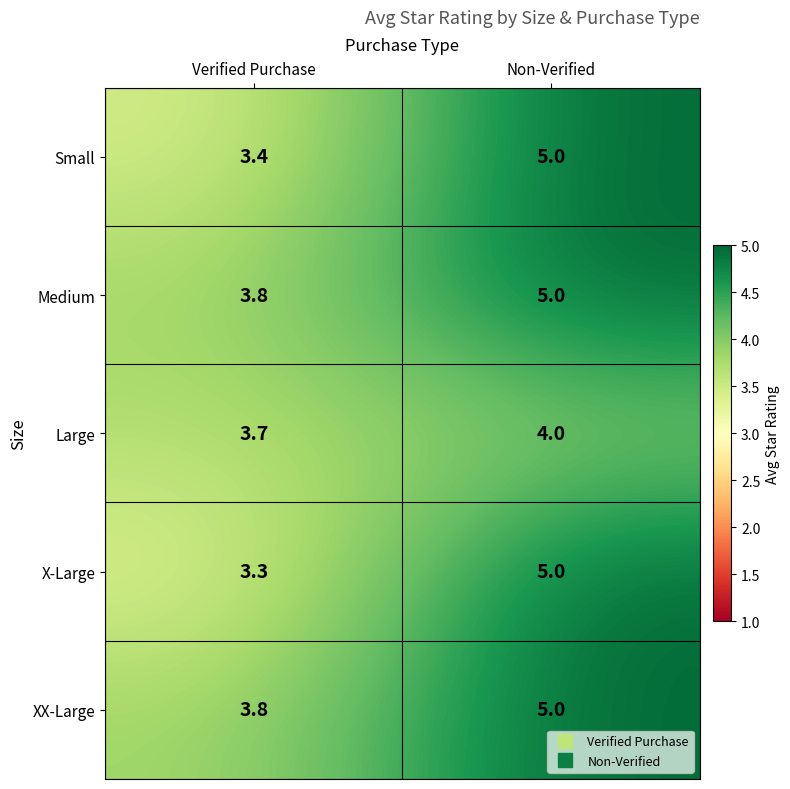

True or false: Large has a value of 4.0 at Non-Verified.

True